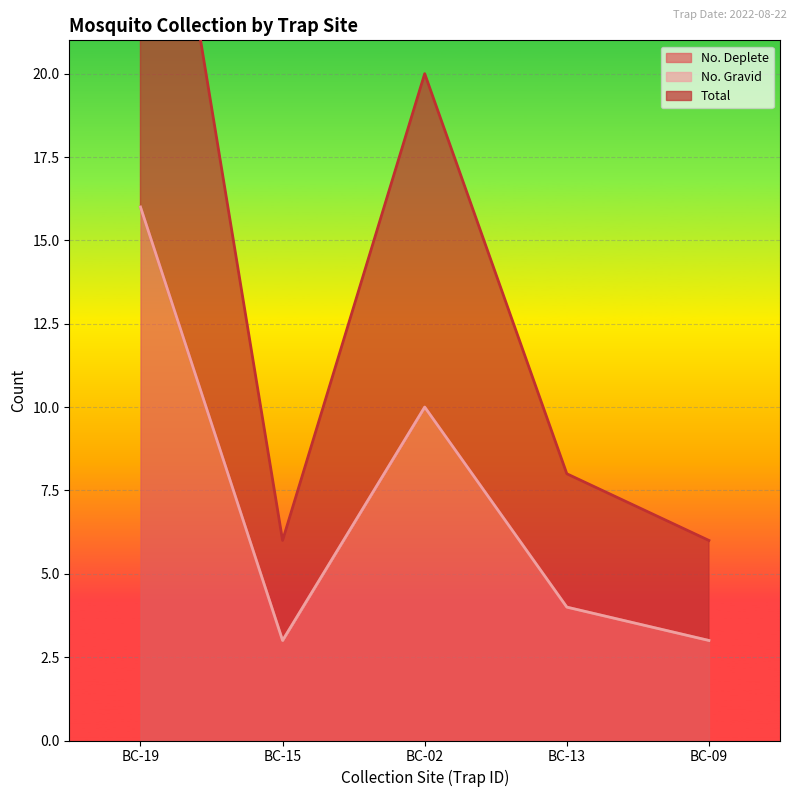

Is it true that No. Deplete equals 5 at BC-15?

False